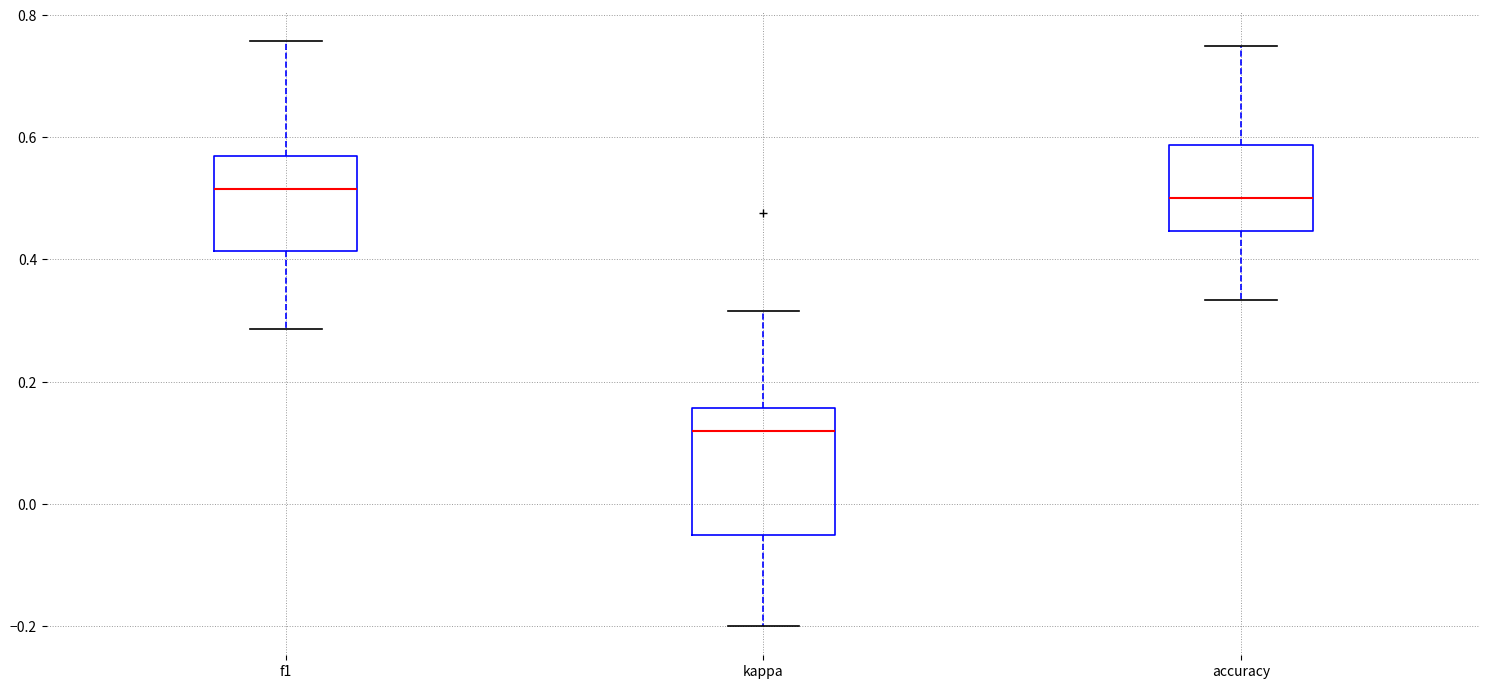

Comparing the boxes themselves (not the whiskers), which one is the tallest?

kappa